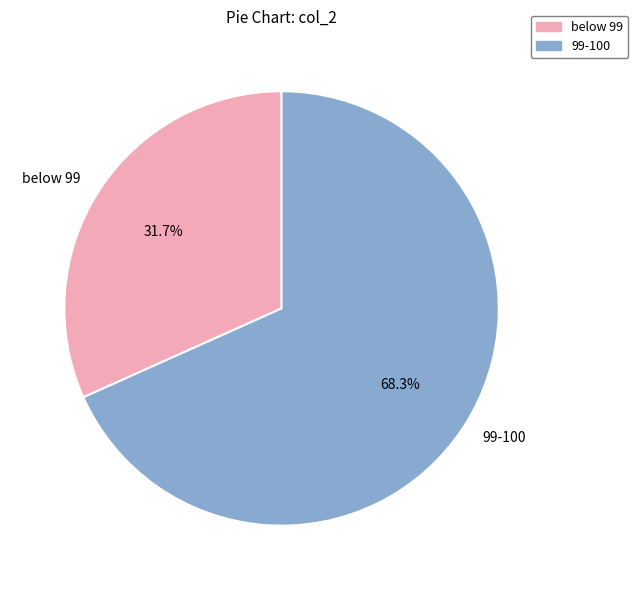

Which slice is the largest?

99-100